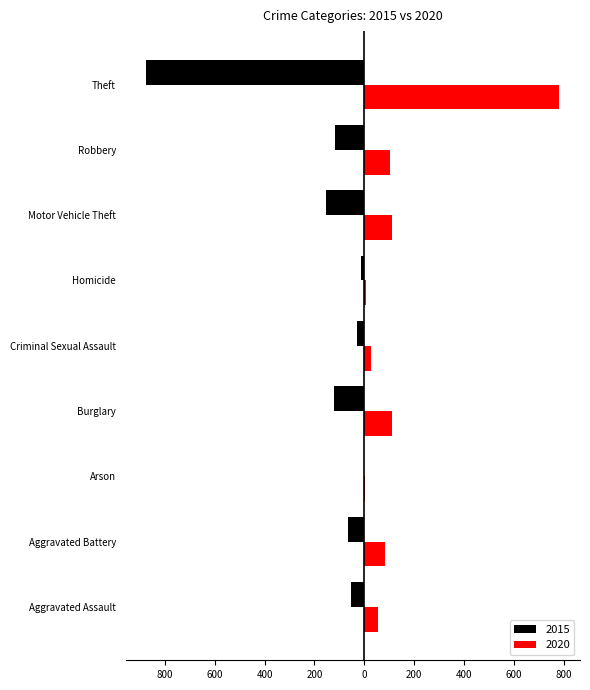

What is the value of the 2020 bar at the 8th from the left?

102